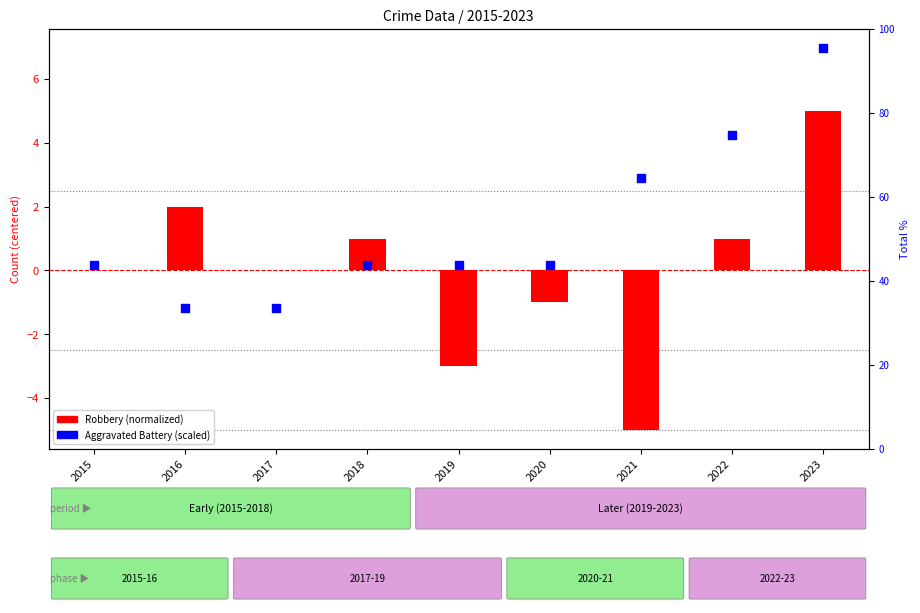

Is the value of Aggravated Battery (scaled) at 2020 greater than the value of Robbery (normalized) at 2018?

No